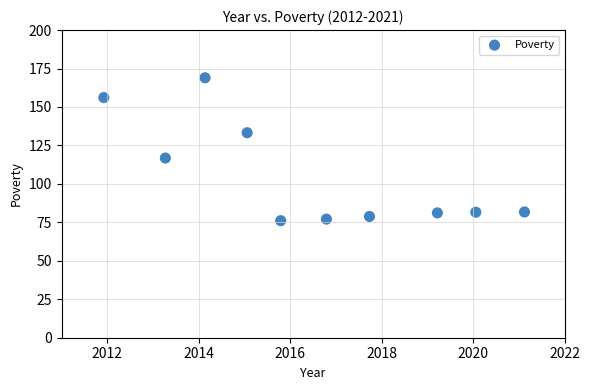

What Y value in the scatter plot is closest to 122?

116.8